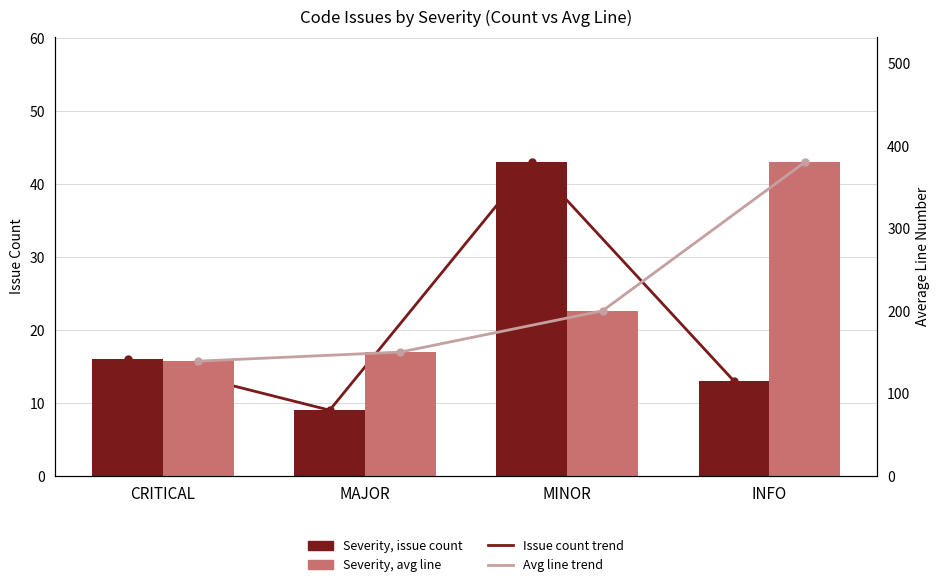

True or false: Avg Line Number has a value of 660 at INFO.

False